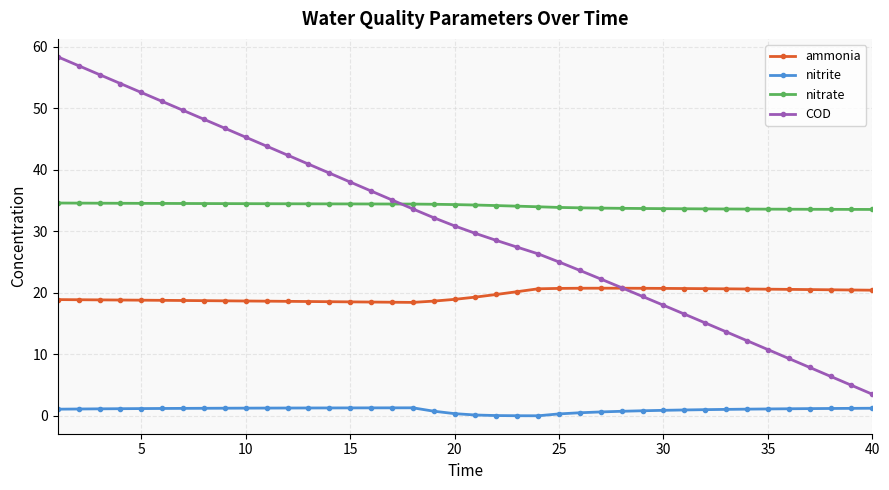

What is the highest value of the nitrate series?

34.6